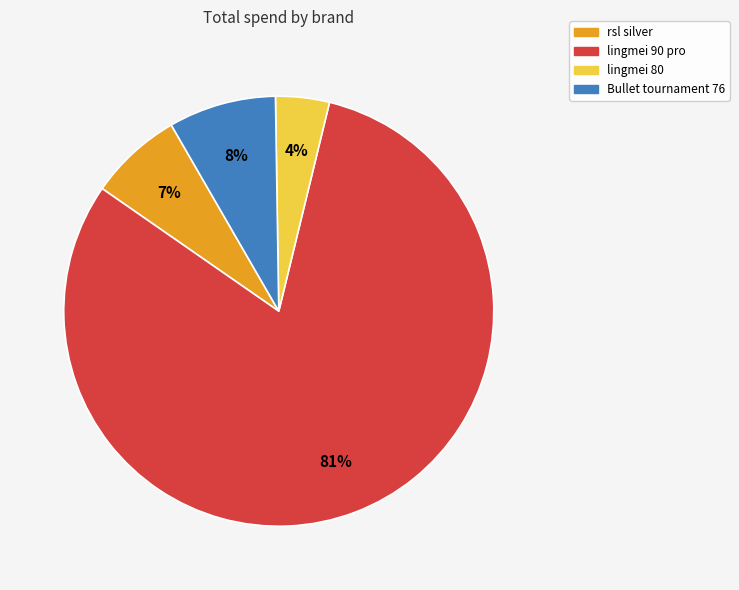

What percentage is the rsl silver slice, to the nearest percent?

7%